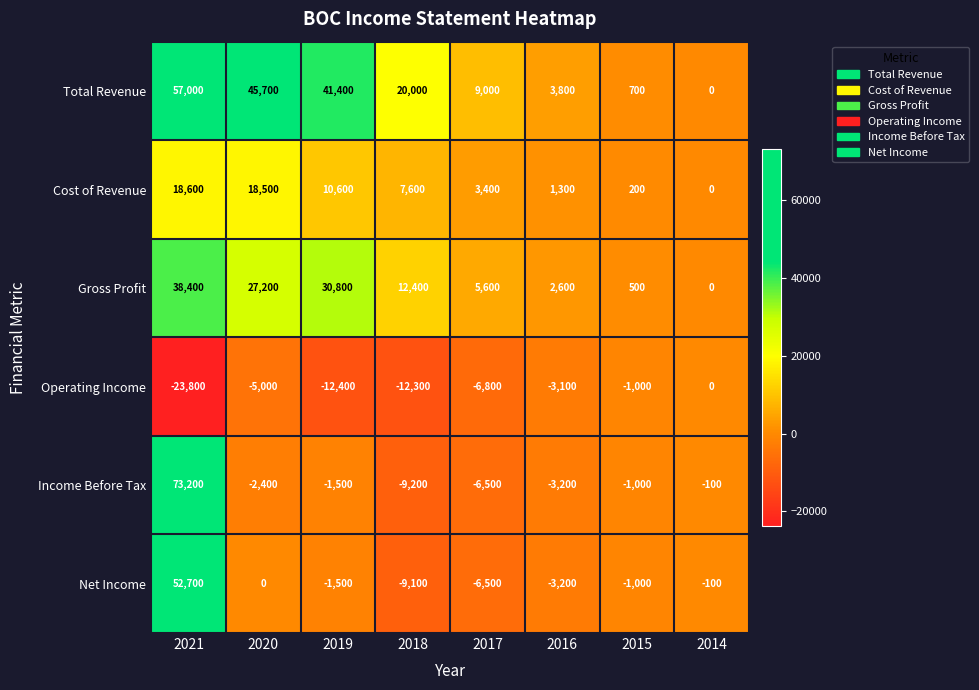

What is the total value across all series at 2017?

-1800